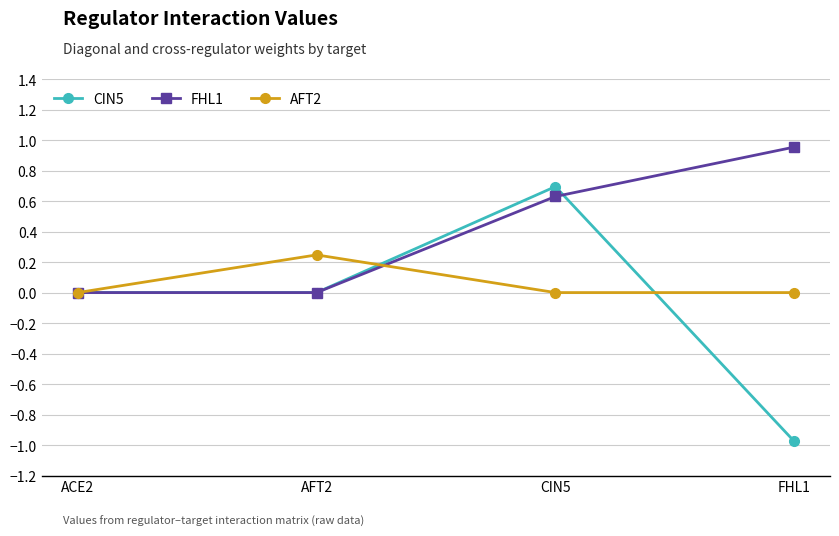

Is the value of FHL1 at FHL1 greater than the value of AFT2 at CIN5?

Yes